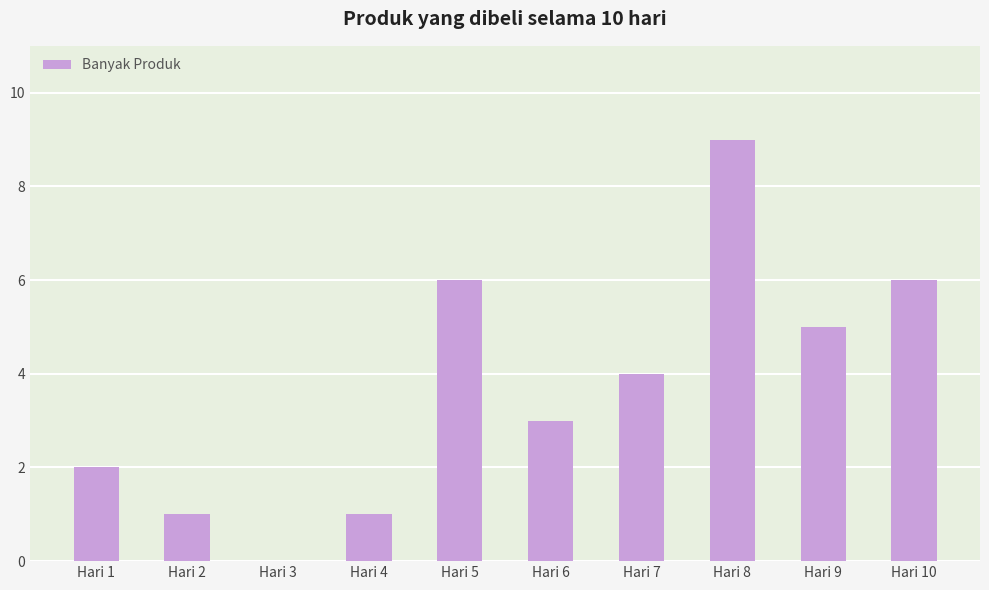

The chart shows a value of 6 at Hari 5. True or false?

True